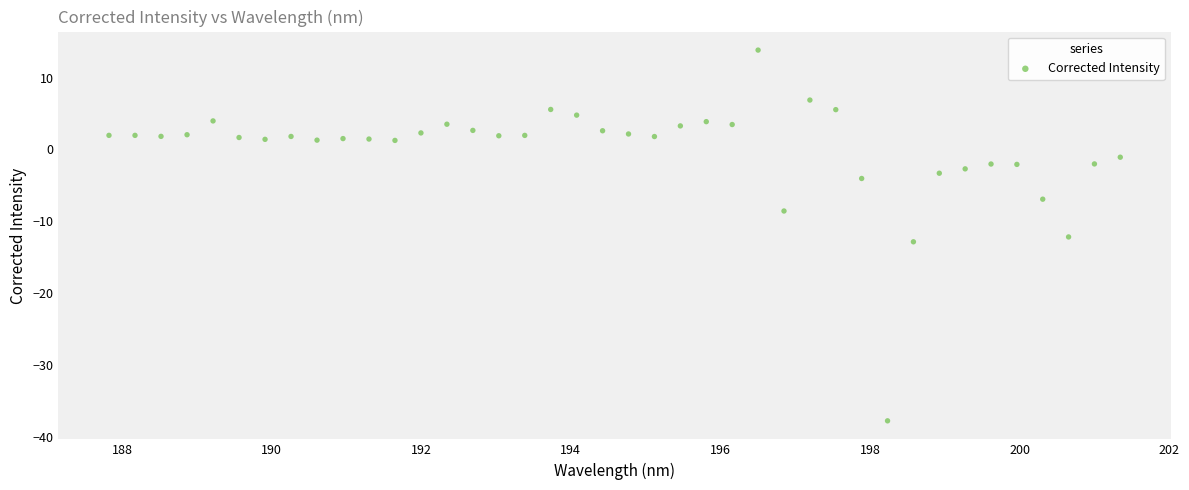

What Y value in the scatter plot is closest to -11?

-12.2